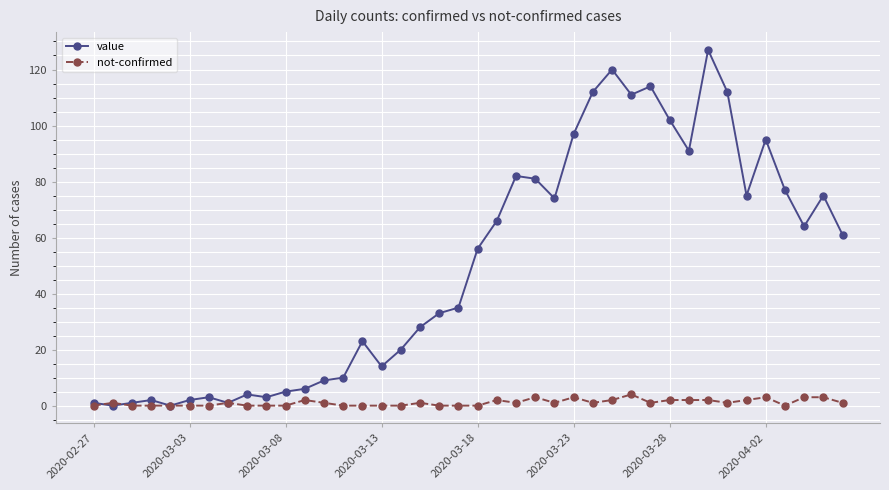

Which series has the largest total across all categories?

value